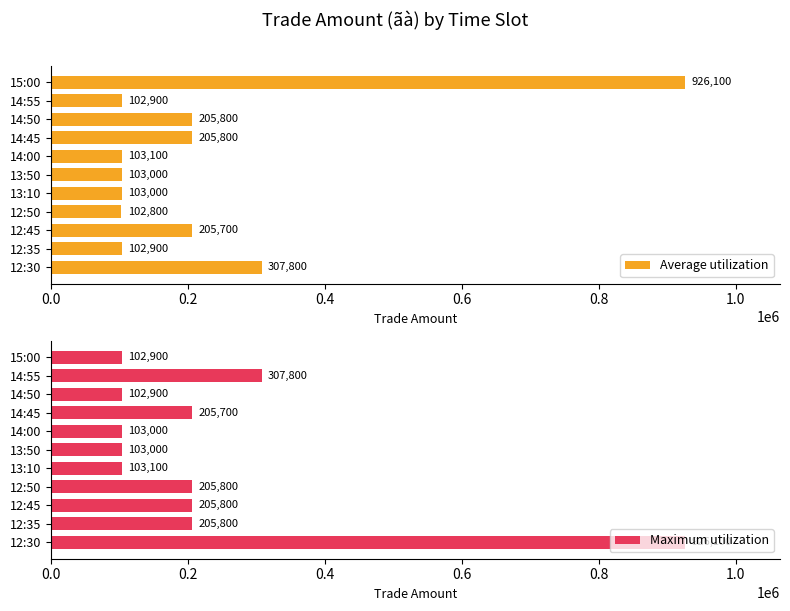

At which label does Average utilization reach its peak?

15:00